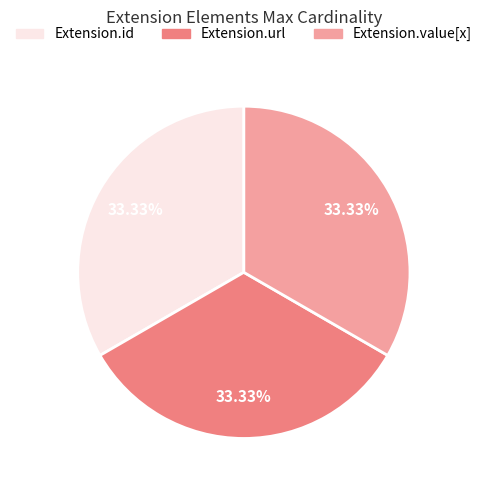

Is there a majority slice in this chart?

No